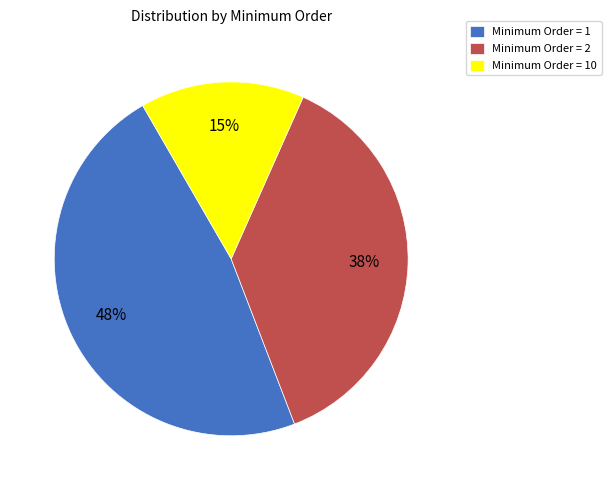

Between Minimum Order = 2 and Minimum Order = 10, which is larger?

Minimum Order = 2